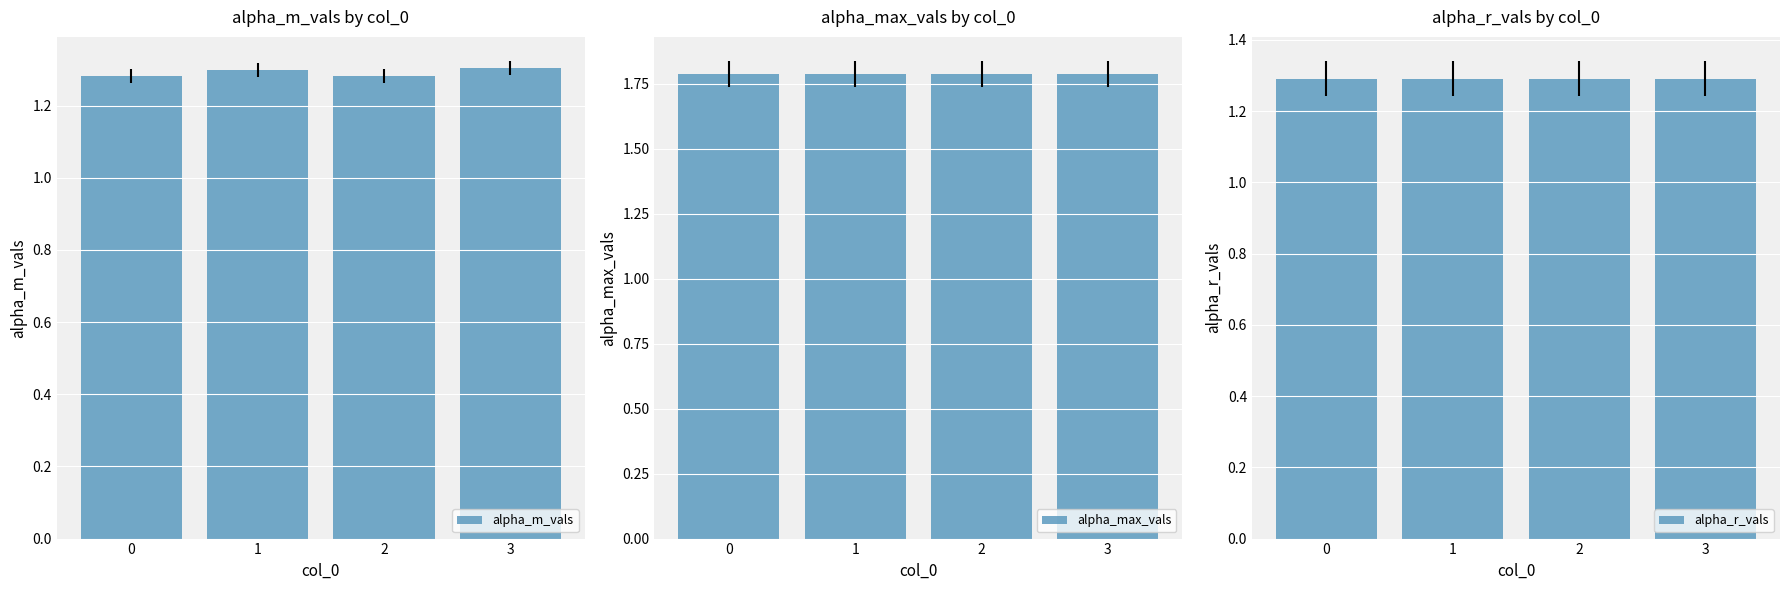

What is the sum of all alpha_r_vals values?

5.2